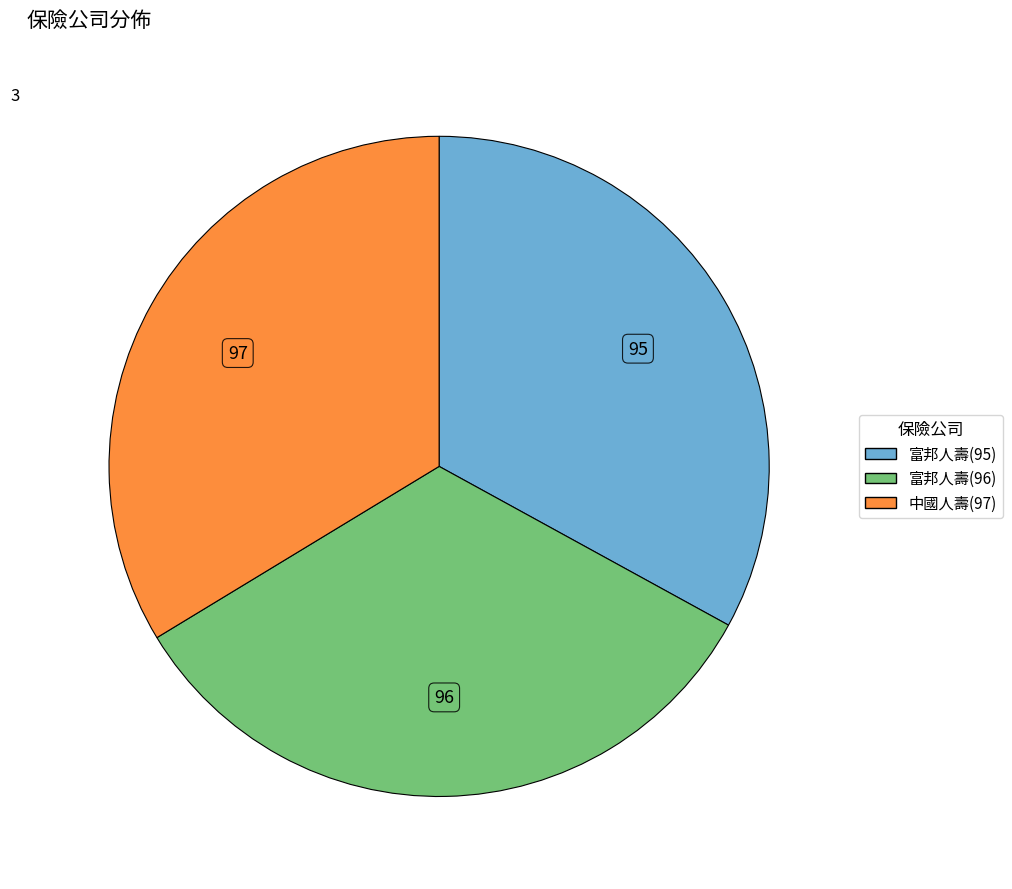

Does any single category account for the majority?

No